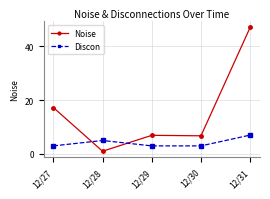

What is the difference between the Discon values at 12/31 and 12/30?

4.0